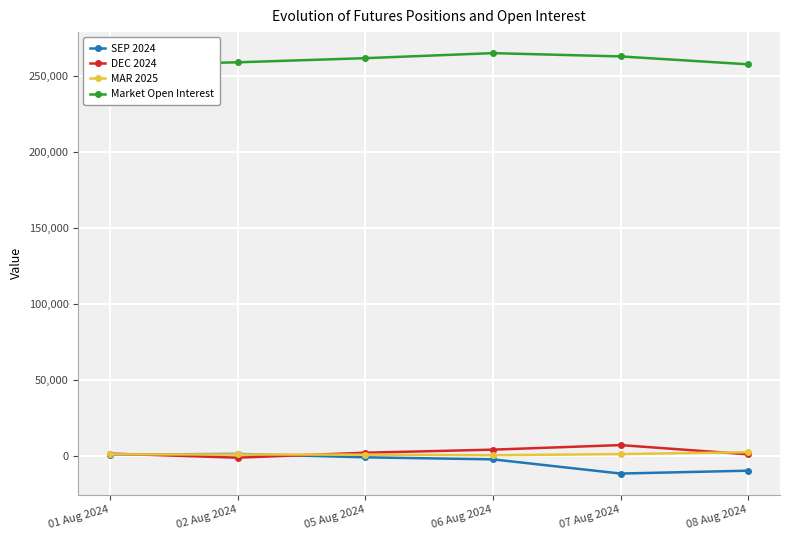

What is the total value across all series at 01 Aug 2024?

260794